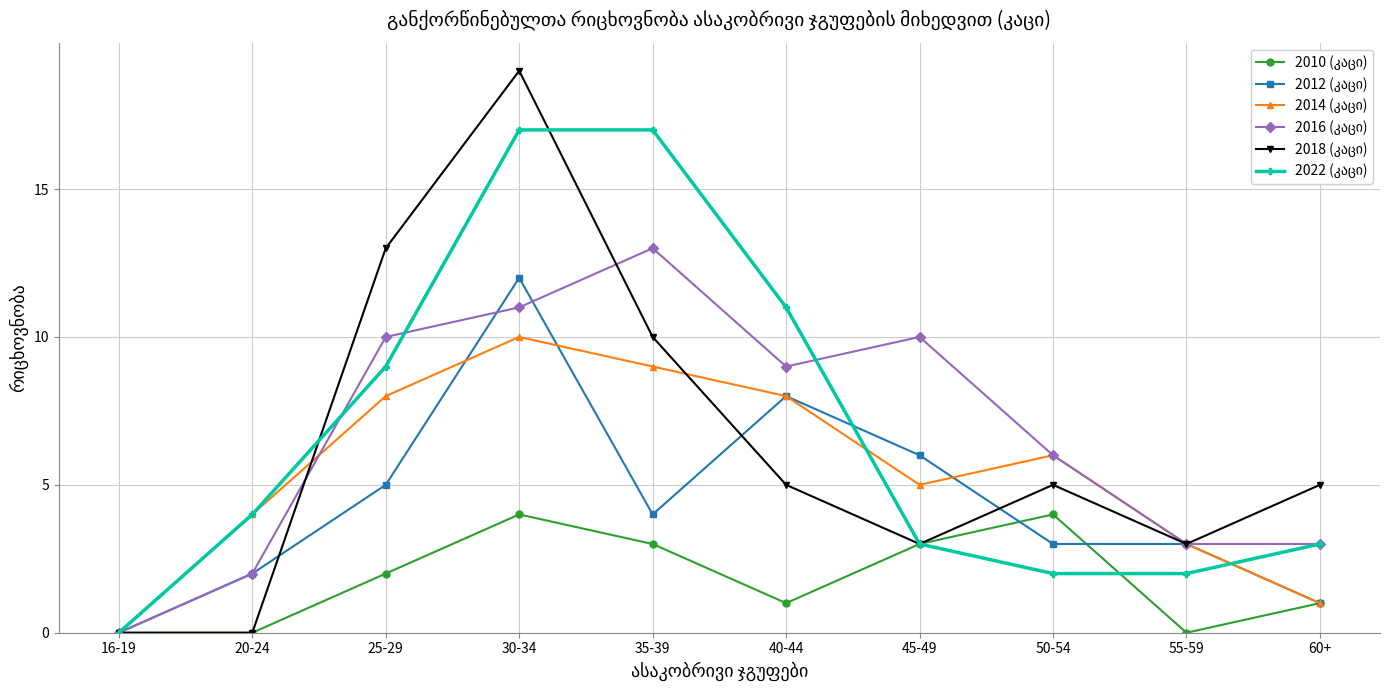

At which category is the sum across all series the highest?

30-34